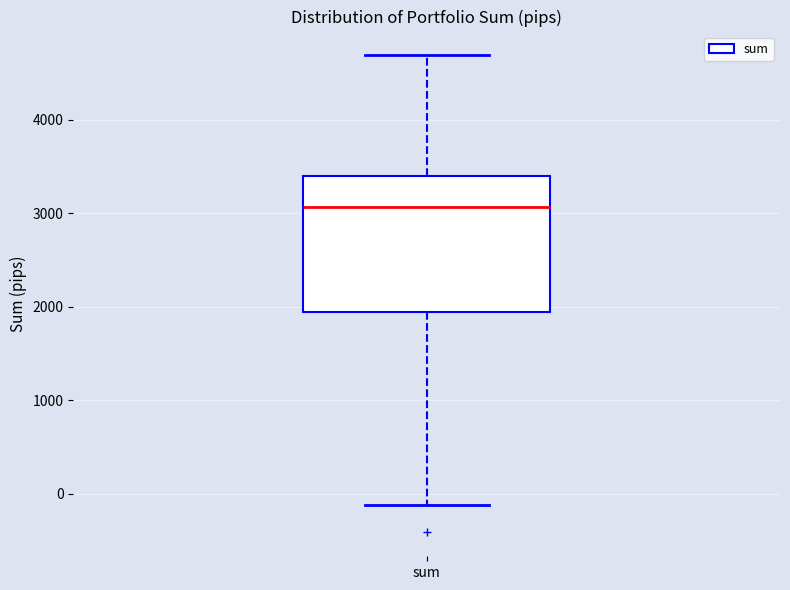

Read this box plot against the y-axis: the position of the median line, the range covered by the box, and the ends of both whiskers. The values are not printed on the chart, so give them approximately, as read against the axis.

median 3100, box 1900 to 3400, whiskers -100 to 4700